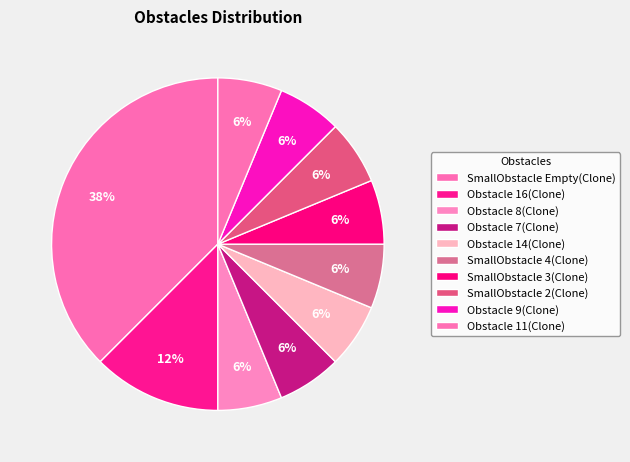

Which slice is the largest?

SmallObstacle Empty(Clone)